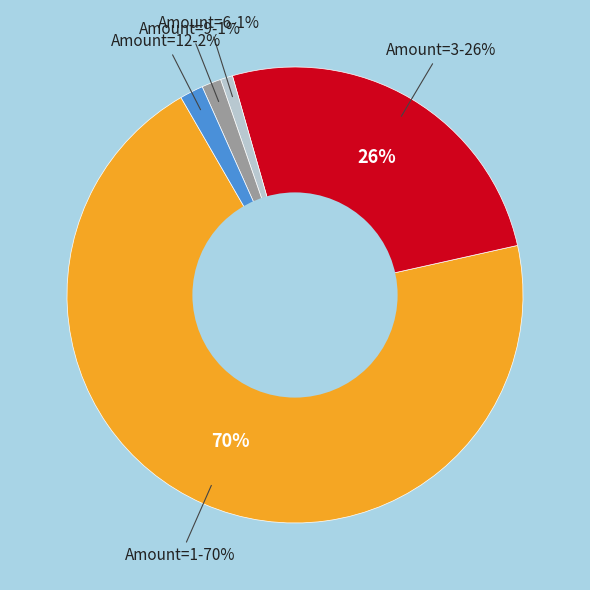

Is it true that 1 is 29% of the pie?

False